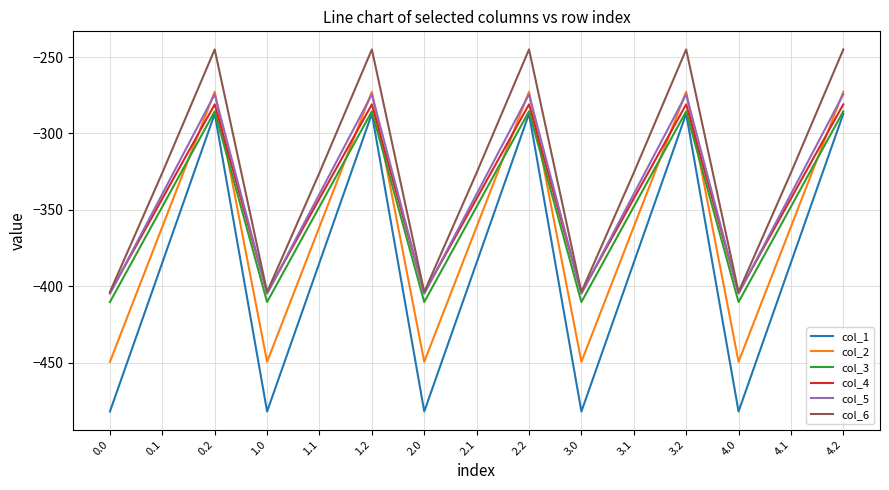

What is the minimum value shown in the chart?

-482.0